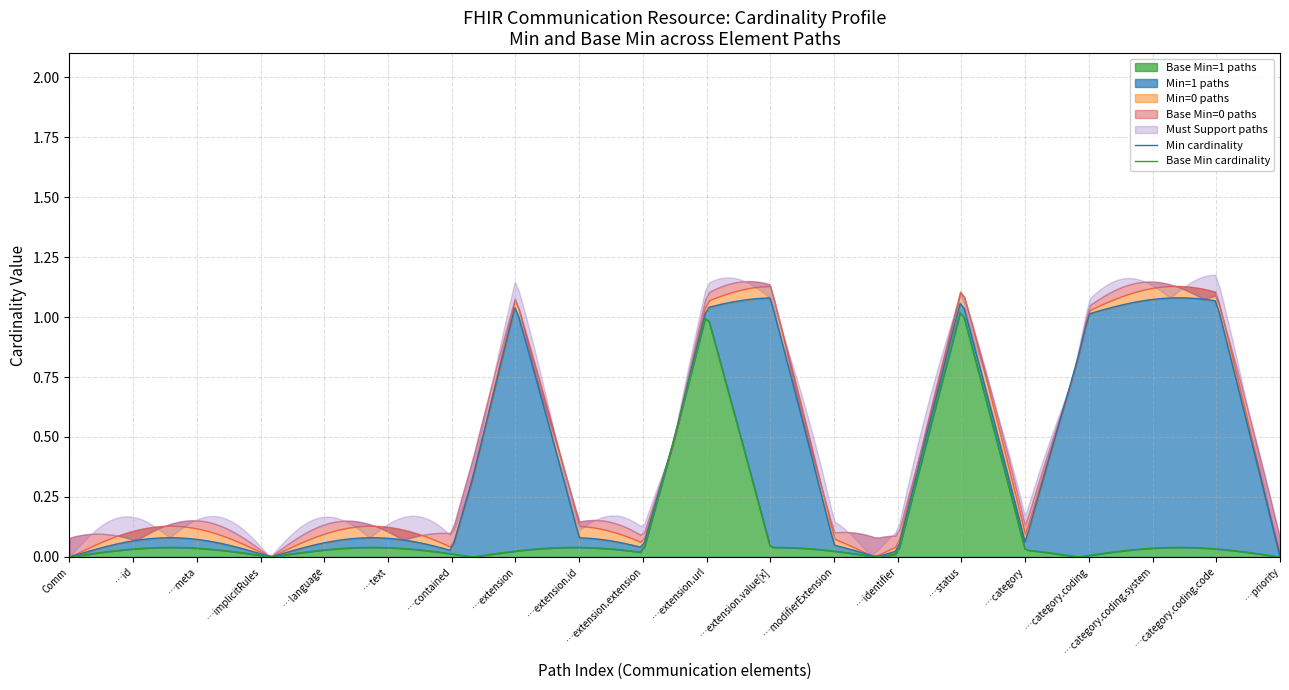

Which has a higher value, Communication.category or Communication.category.coding?

Communication.category